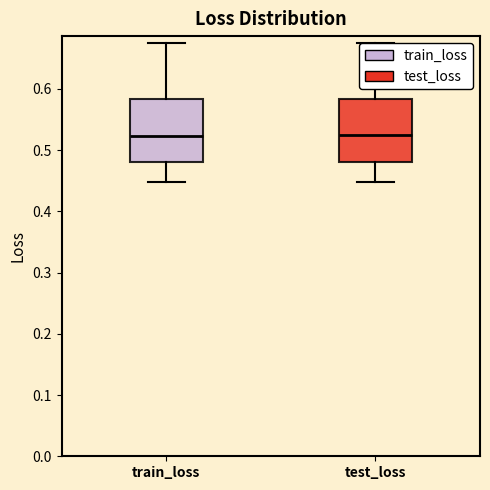

Where is the lower edge of the box for train_loss on the y-axis? The values are not printed on the chart, so give them approximately, as read against the axis.

0.48